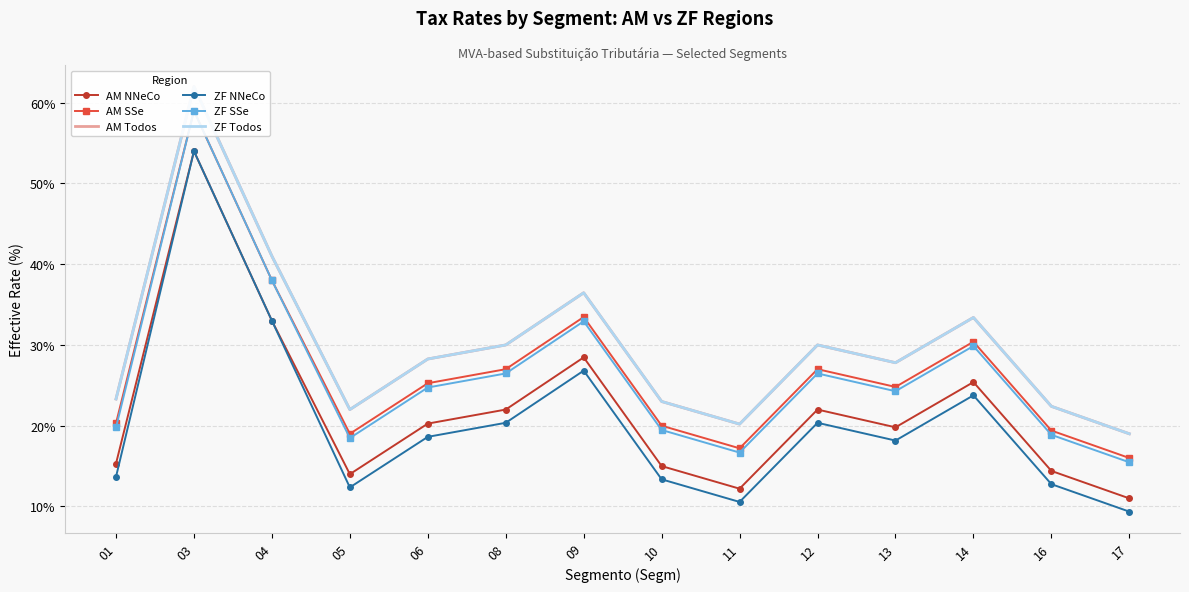

Reading left to right, what are all the values shown in this chart?

AM NNeCo: 01=15.3	03=54.0	04=33.0	05=14.0	06=20.3	08=22.0	09=28.5	10=15.0	11=12.2	12=22.0	13=19.8	14=25.4	16=14.4	17=11.0
AM SSe: 01=20.3	03=59.0	04=38.0	05=19.0	06=25.3	08=27.0	09=33.5	10=20.0	11=17.2	12=27.0	13=24.8	14=30.4	16=19.4	17=16.0
AM Todos: 01=23.3	03=62.0	04=41.0	05=22.0	06=28.3	08=30.0	09=36.5	10=23.0	11=20.2	12=30.0	13=27.8	14=33.4	16=22.4	17=19.0
ZF NNeCo: 01=13.7	03=54.0	04=33.0	05=12.4	06=18.6	08=20.4	09=26.8	10=13.4	11=10.6	12=20.4	13=18.2	14=23.8	16=12.8	17=9.4
ZF SSe: 01=19.8	03=59.0	04=38.0	05=18.5	06=24.7	08=26.5	09=32.9	10=19.5	11=16.7	12=26.5	13=24.3	14=29.9	16=18.9	17=15.5
ZF Todos: 01=23.3	03=62.0	04=41.0	05=22.0	06=28.3	08=30.0	09=36.5	10=23.0	11=20.2	12=30.0	13=27.8	14=33.4	16=22.4	17=19.0